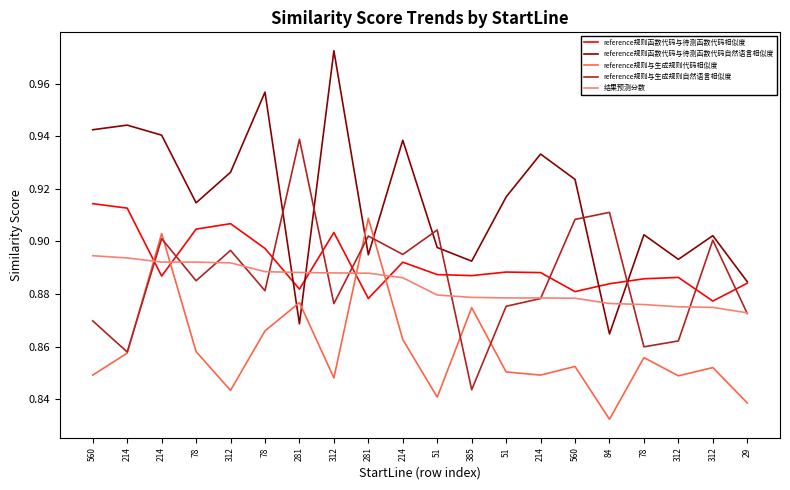

Does the chart have visible grid lines?

No